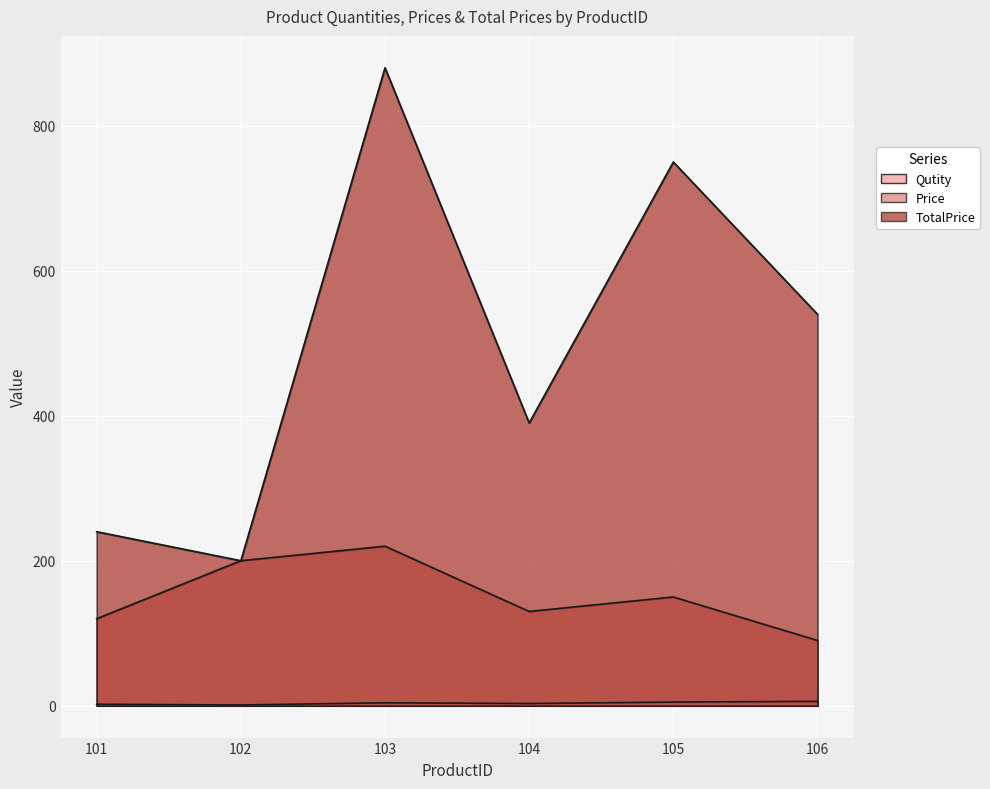

What are all the series names shown in the legend?

Qutity, Price, TotalPrice